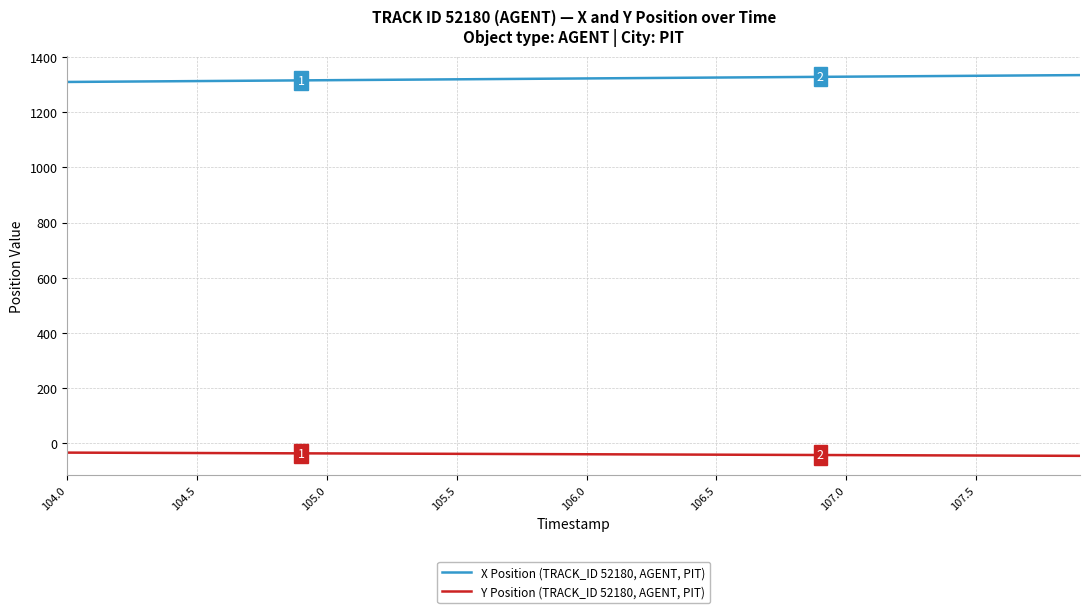

What is the maximum value shown in the chart?

1334.3